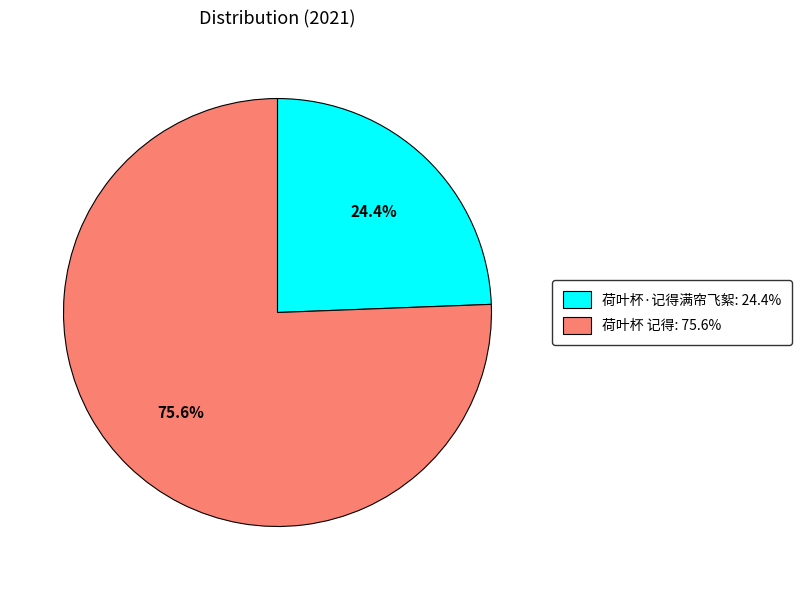

To the nearest percent, what is the difference between the 荷叶杯·记得满帘飞絮 and 荷叶杯 记得 slice percentages?

51%